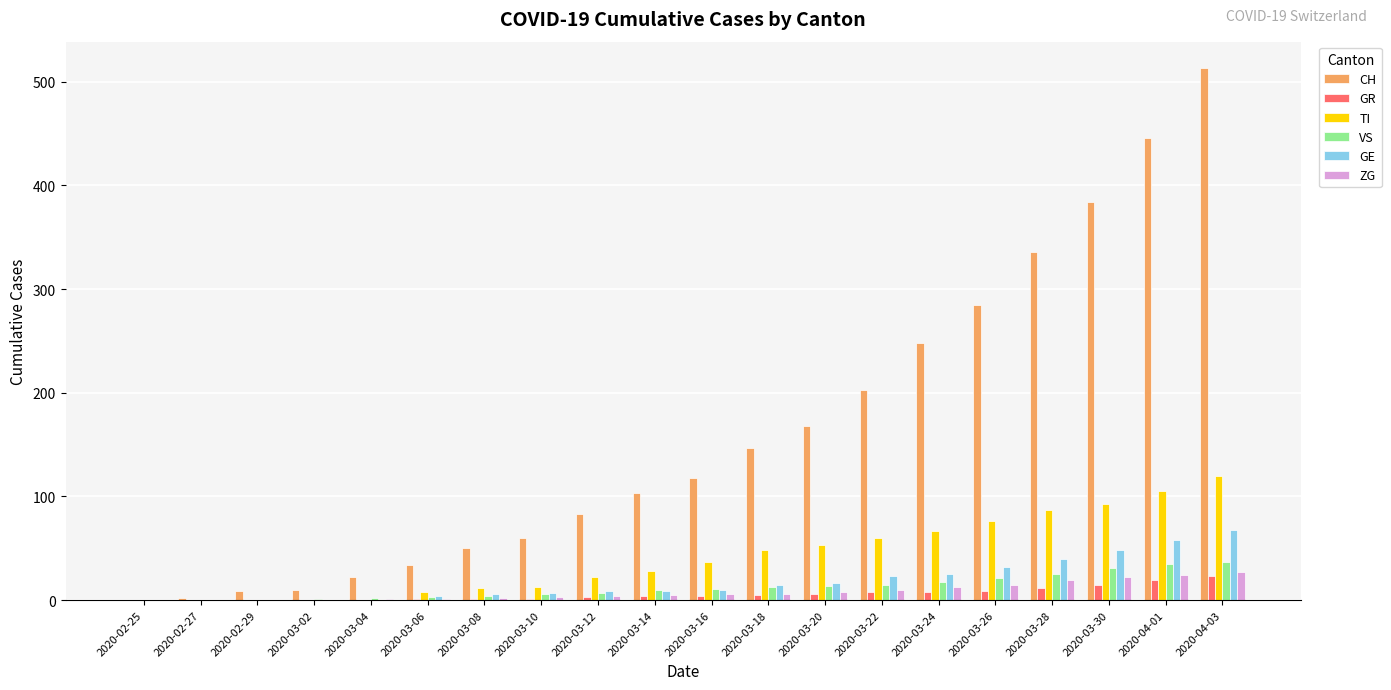

Are the bars horizontal?

No